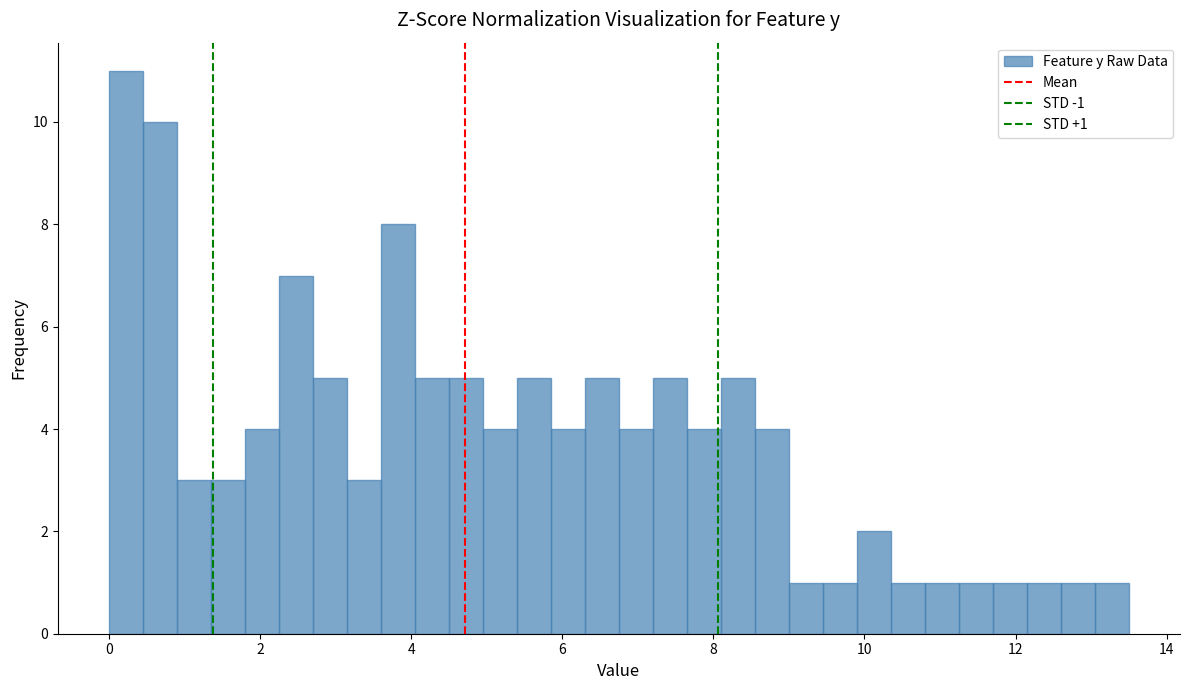

Read against the x-axis, roughly where is the centre of the tallest bar?

0.2